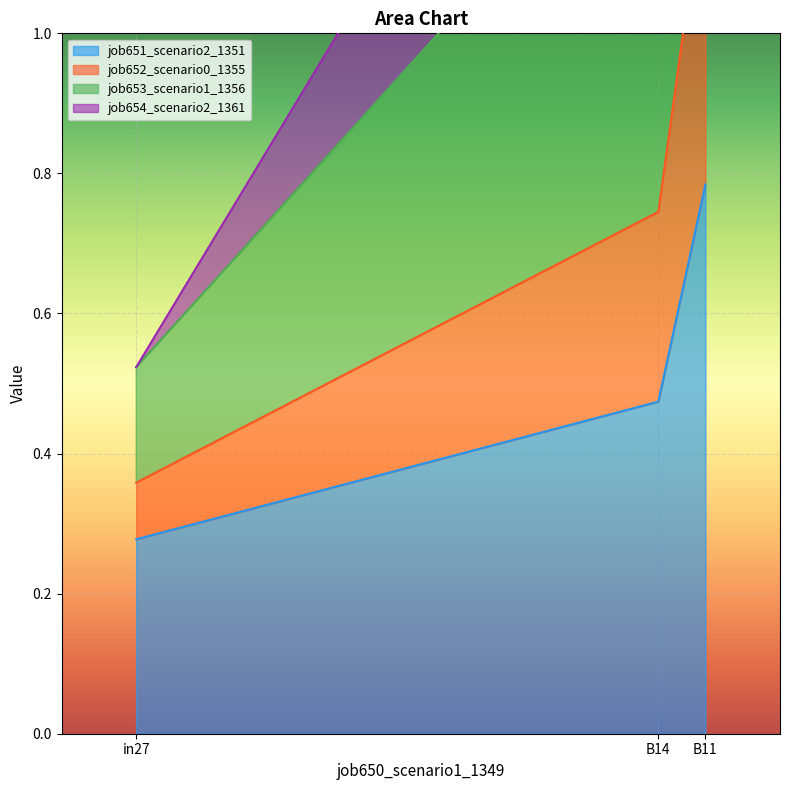

Where is job652_scenario0_1355 nearest to the value 0?

in27